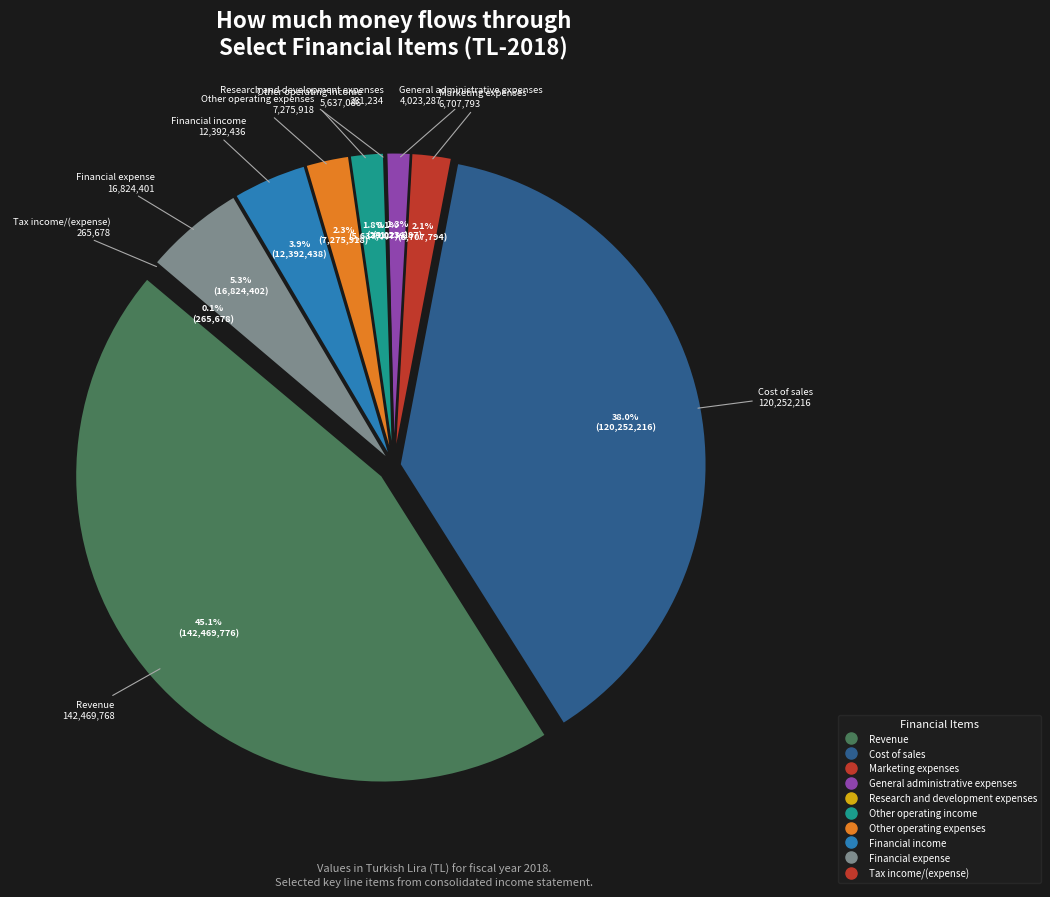

Which slice is the largest?

Revenue